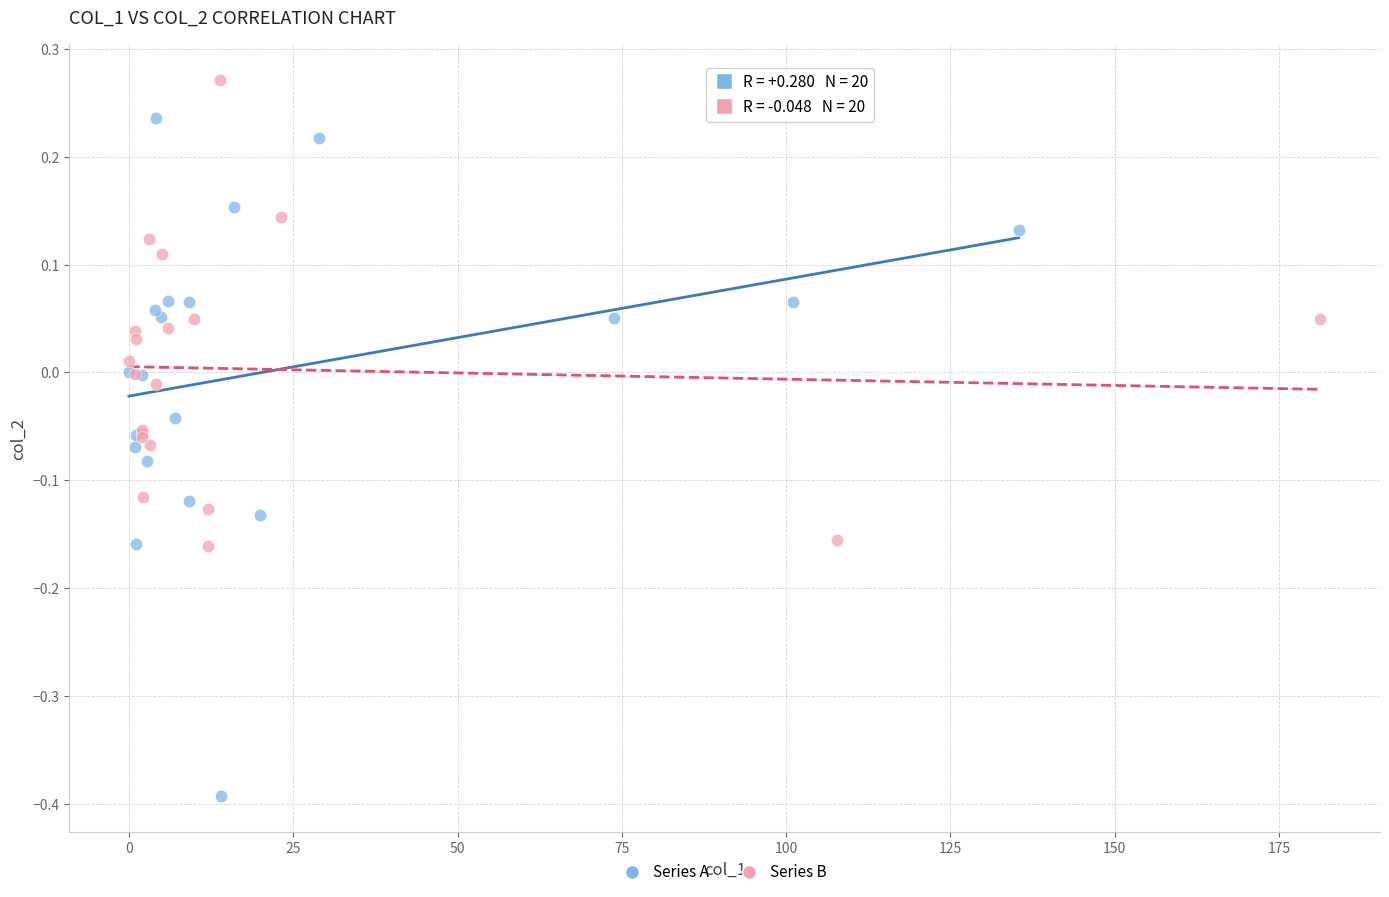

Which series has the largest Y range (max minus min)?

Series A